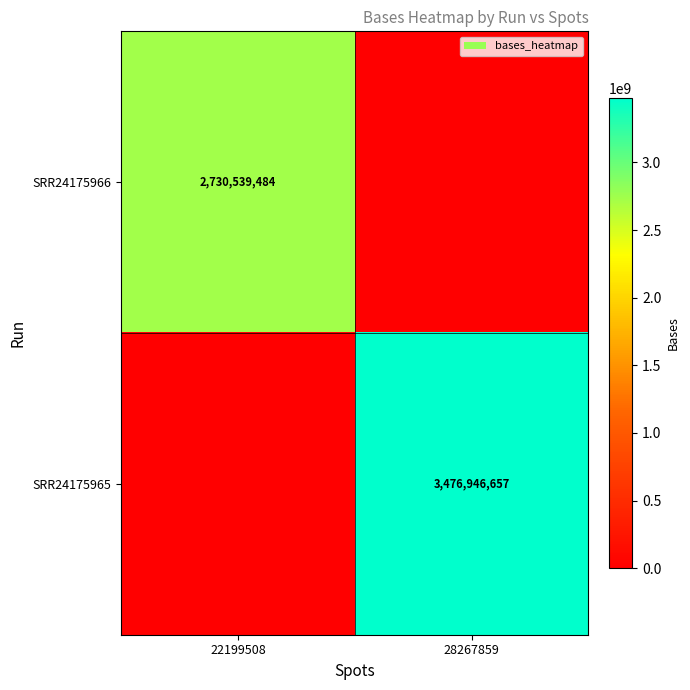

Which label corresponds to the largest value in the chart?

28267859